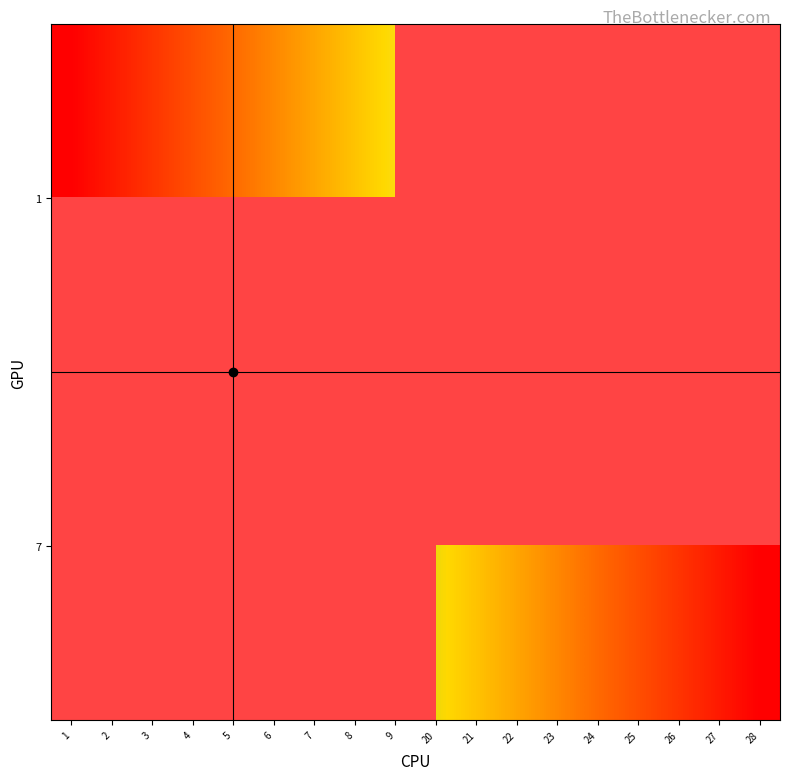

What is the lowest value of the 1 series?

1.0